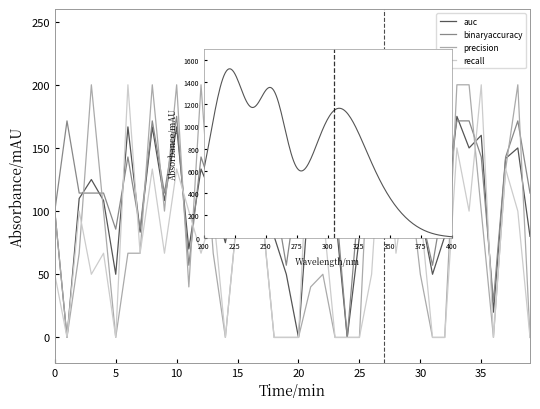

Which series changed the most between 30 and 32?

recall